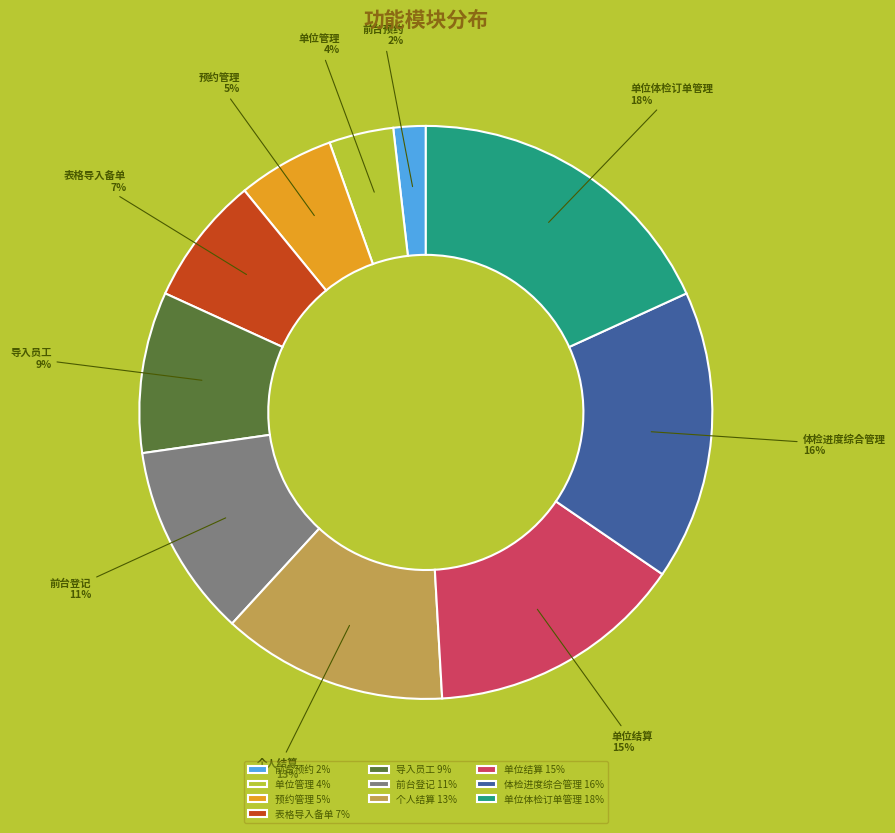

Combined, do 单位管理 and 个人结算 account for over 50%?

No